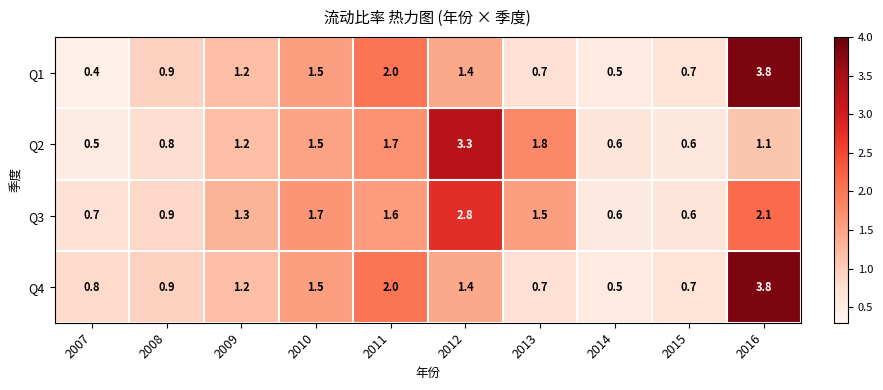

What is the average value of the Q2 series?

1.3